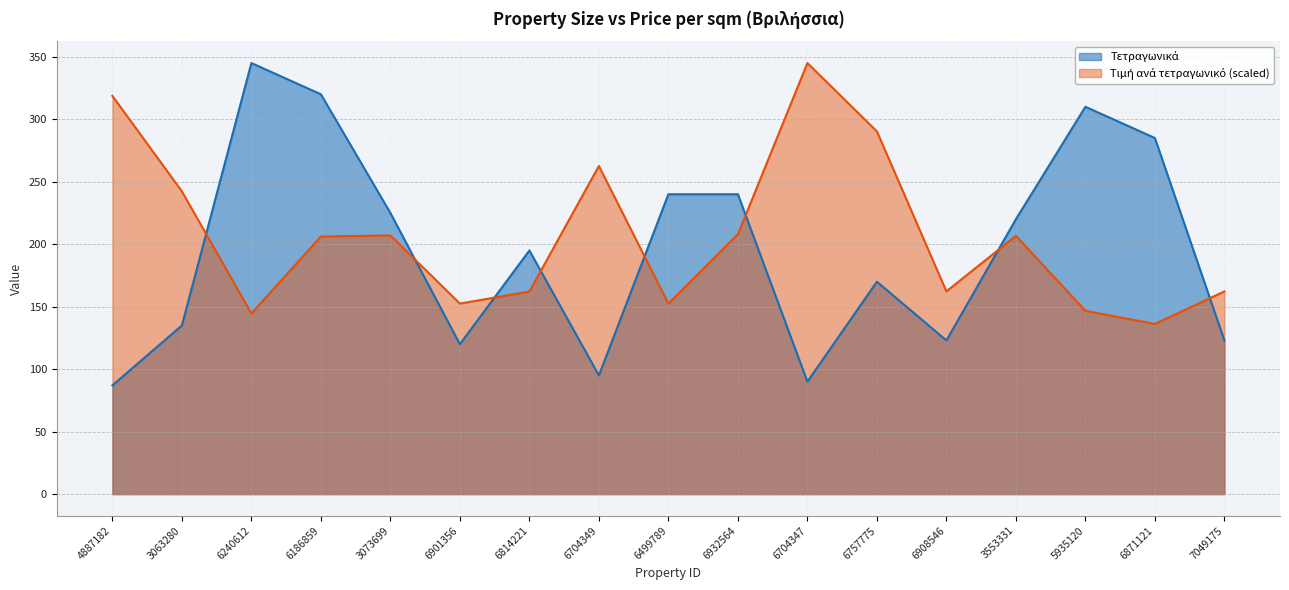

Which series ends up on top after the final intersection of Τιμή ανά τετραγωνικό and Τετραγωνικά?

Τιμή ανά τετραγωνικό